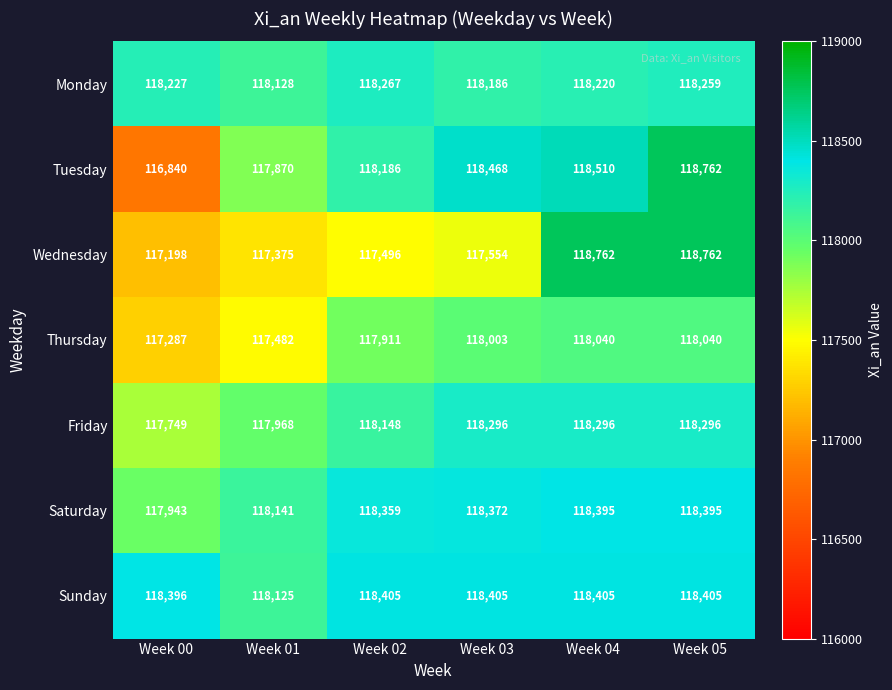

Which series has the widest spread of values?

Tuesday